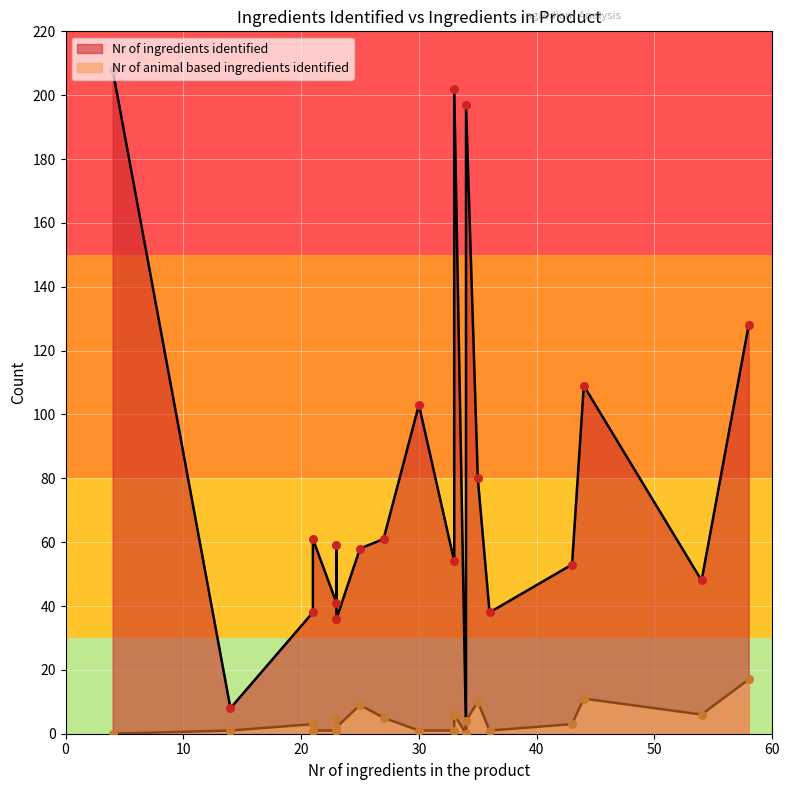

Which series has the widest spread of Y values?

Nr of ingredients identified